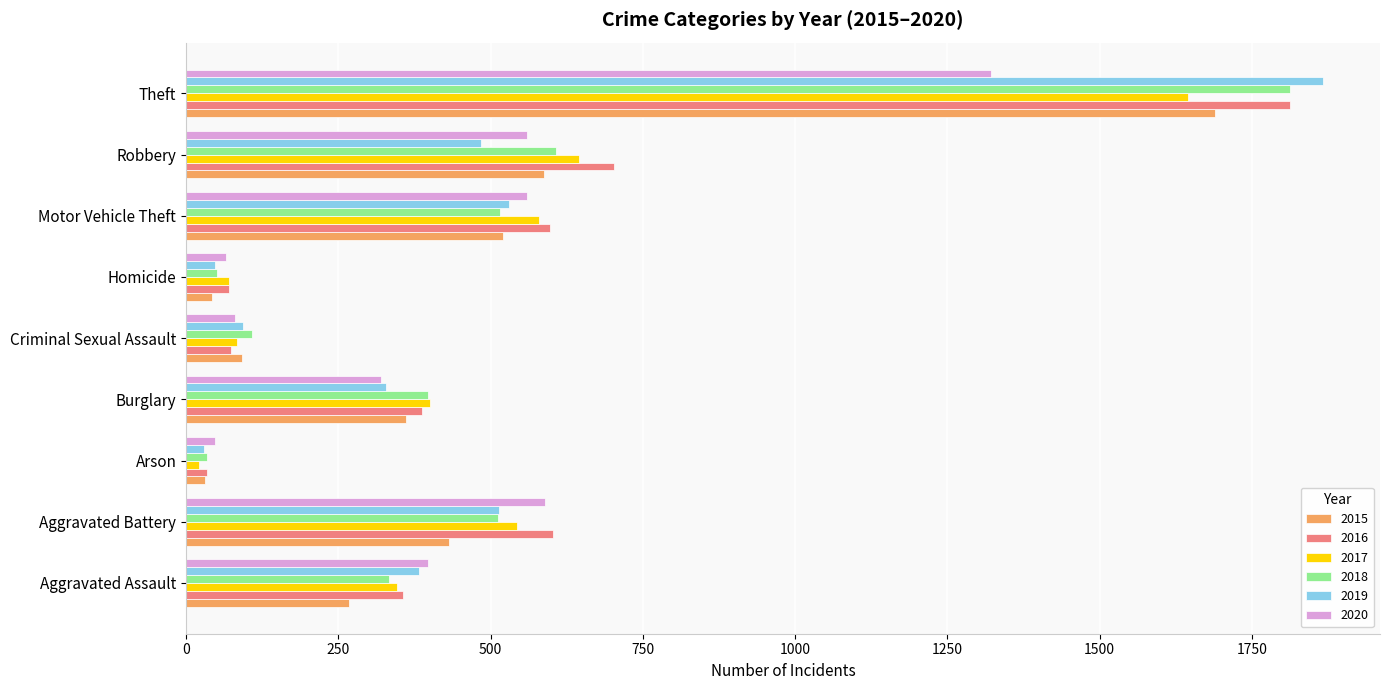

What is the average value of the 2020 series?

438